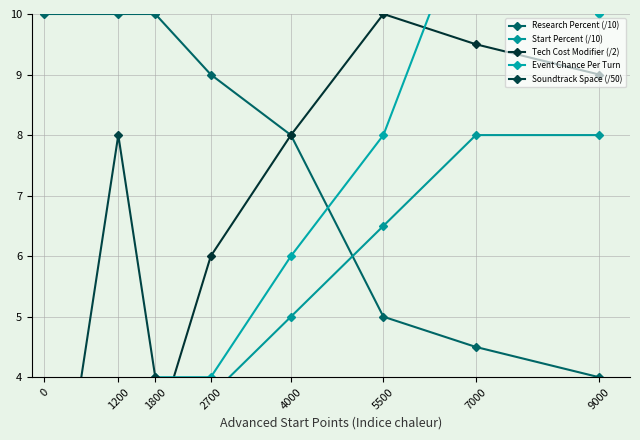

Is it true that Event Chance Per Turn equals 2.1 at 1800?

False